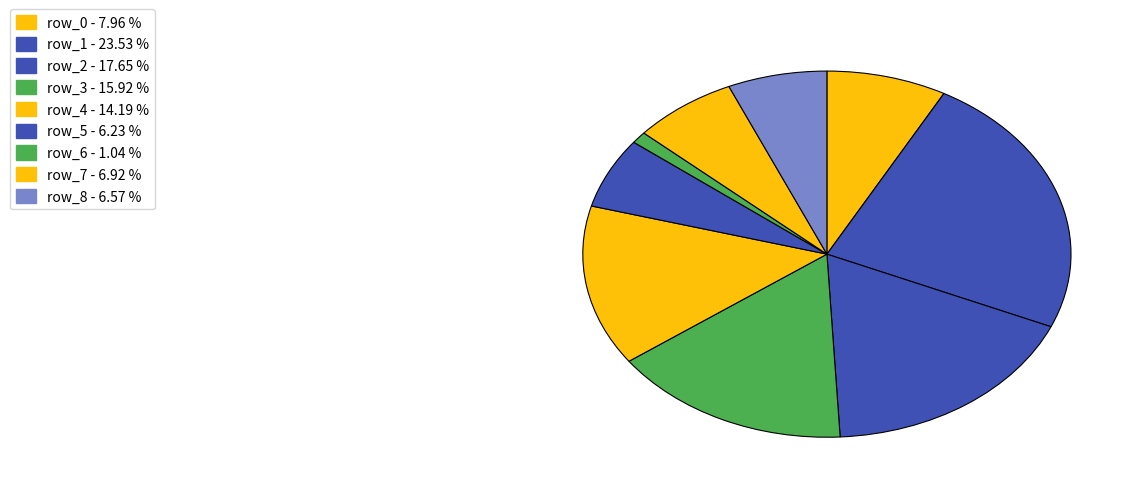

What percentage is NOT represented by row_0?

92.0%